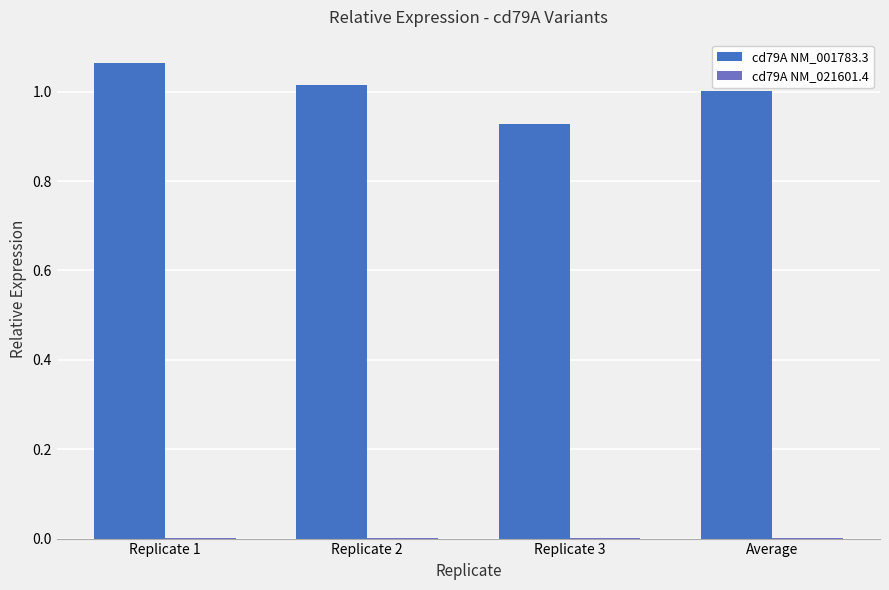

The cd79A NM_001783.3 series shows 1.0 at Average. True or false?

True